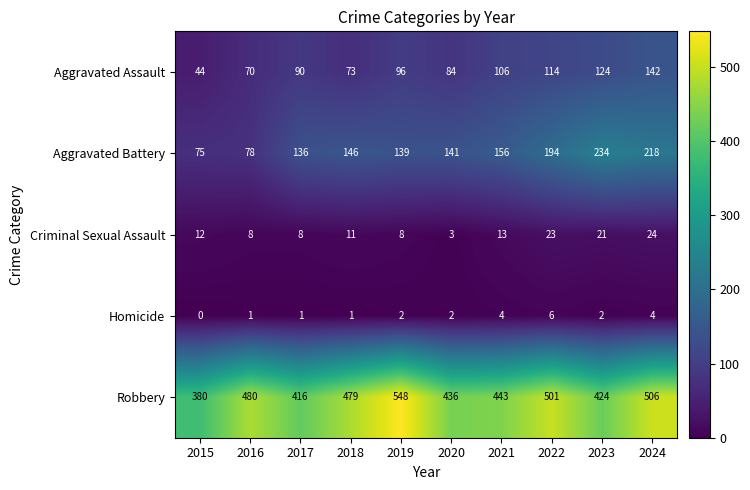

How many distinct data groups are displayed?

5